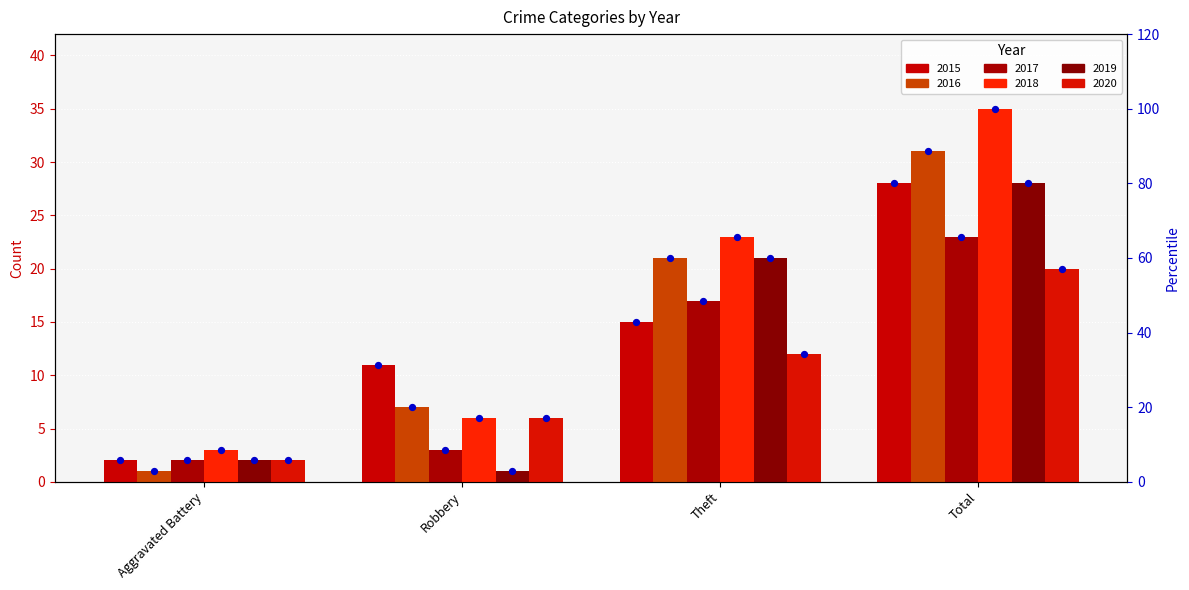

Which has a higher value, Robbery or Theft?

Theft